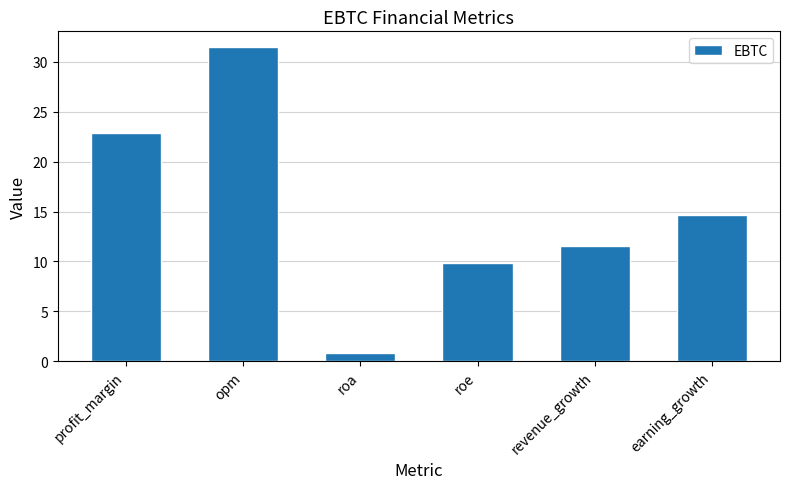

What is the change in value from opm to earning_growth?

-16.8